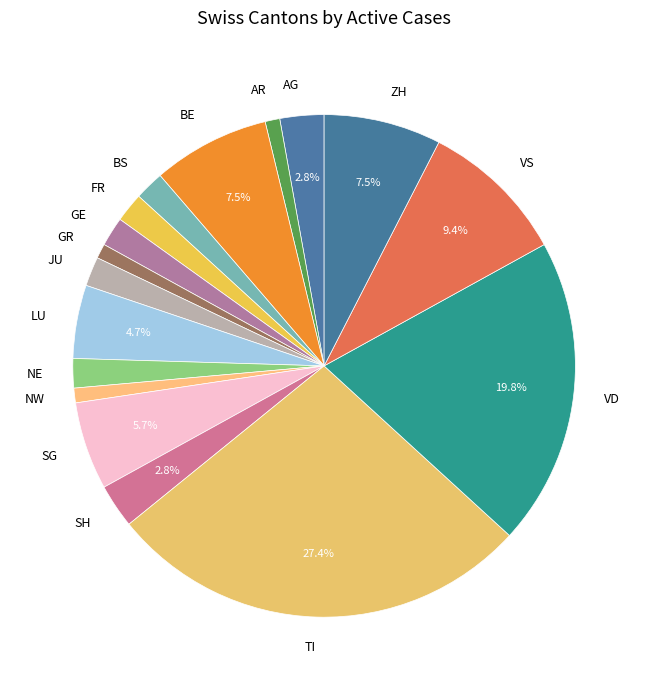

What portion of the pie excludes ZH?

92.5%